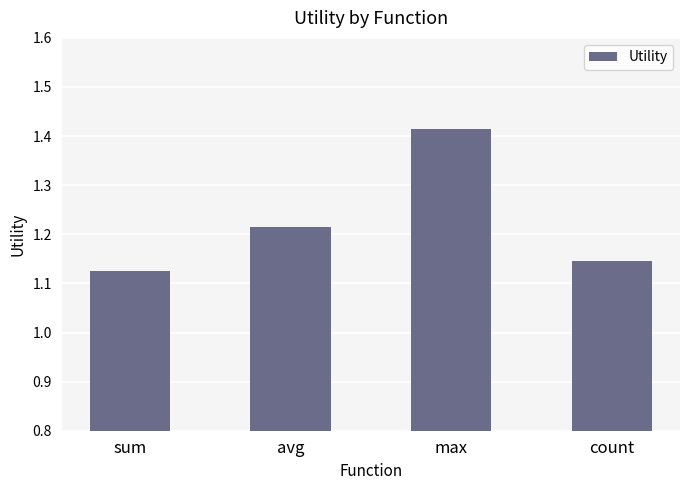

Is it true that the value at sum is 1.5?

False